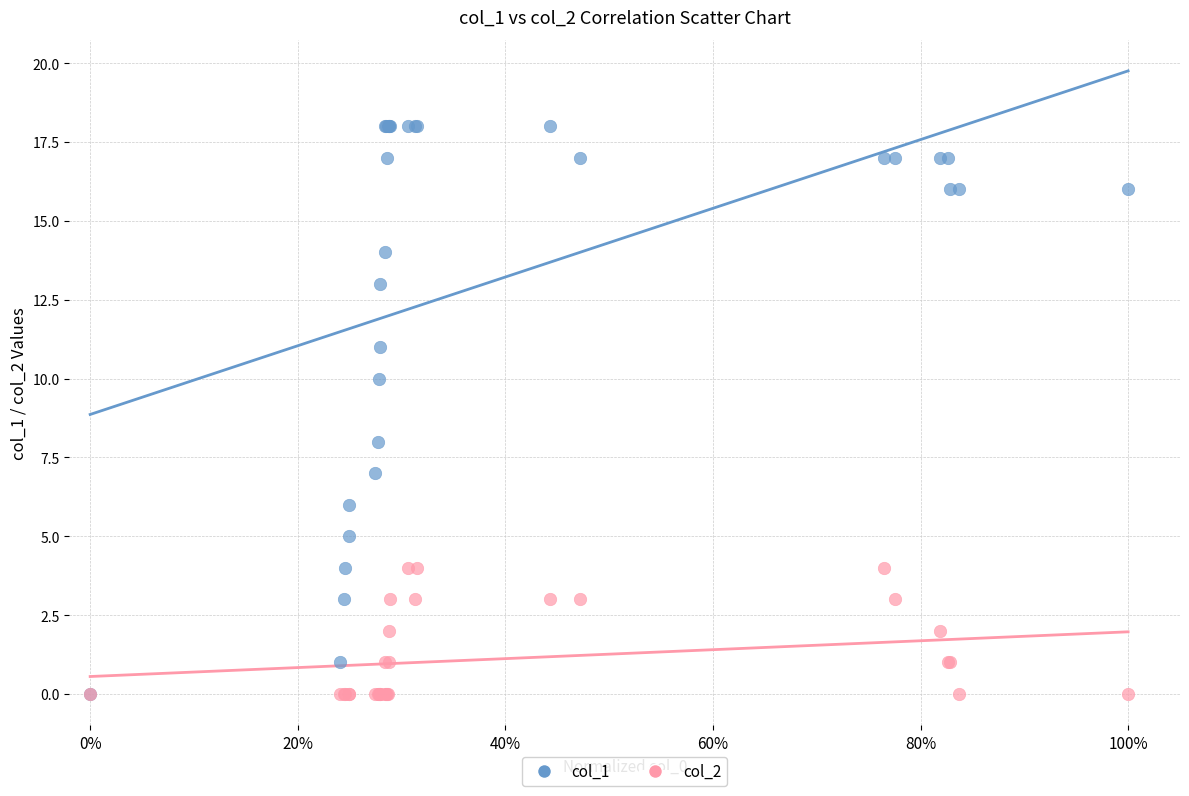

What are all the series names shown in the legend?

col_1, col_2